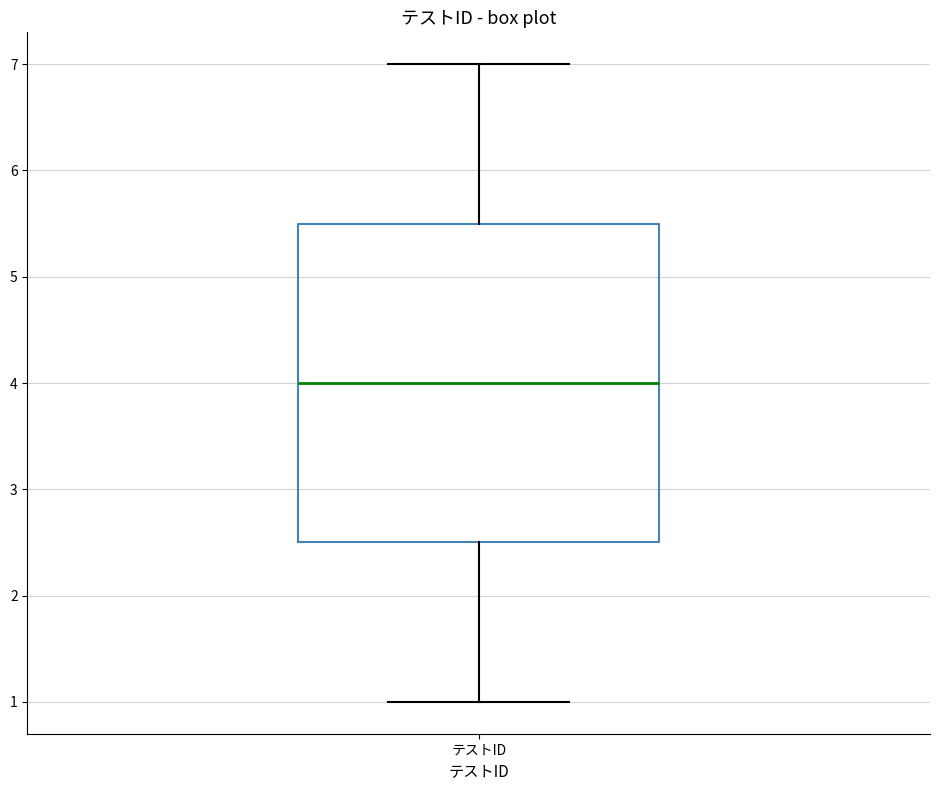

Read this box plot against the y-axis: the position of the median line, the range covered by the box, and the ends of both whiskers. The values are not printed on the chart, so give them approximately, as read against the axis.

median 4.0, box 2.5 to 5.5, whiskers 1.0 to 7.0